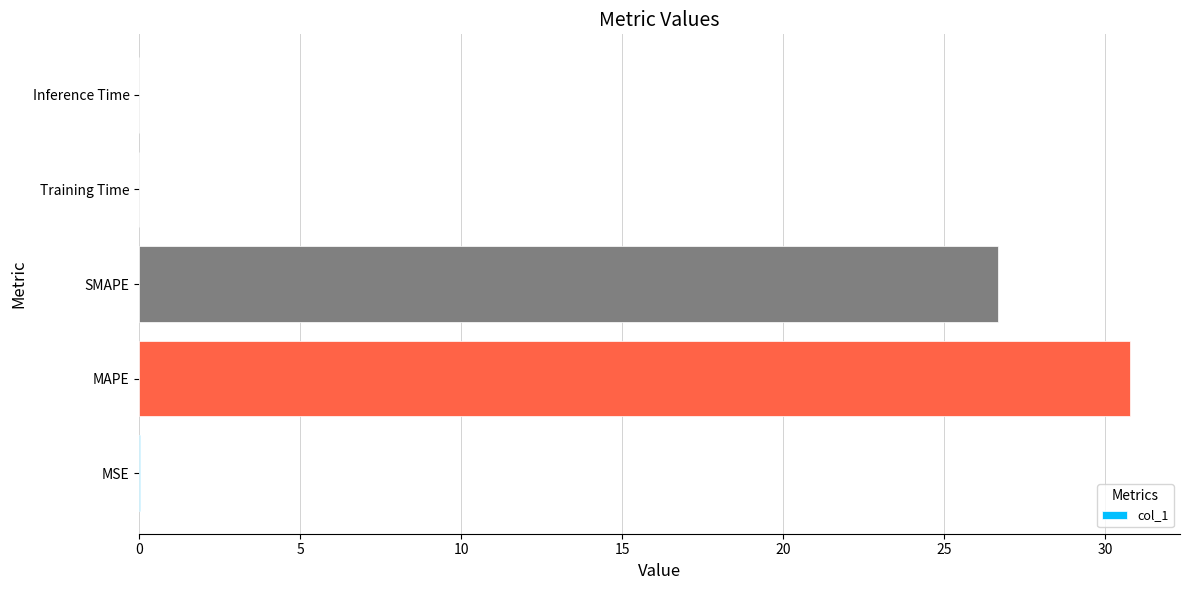

Between MAPE and SMAPE, which is larger?

MAPE